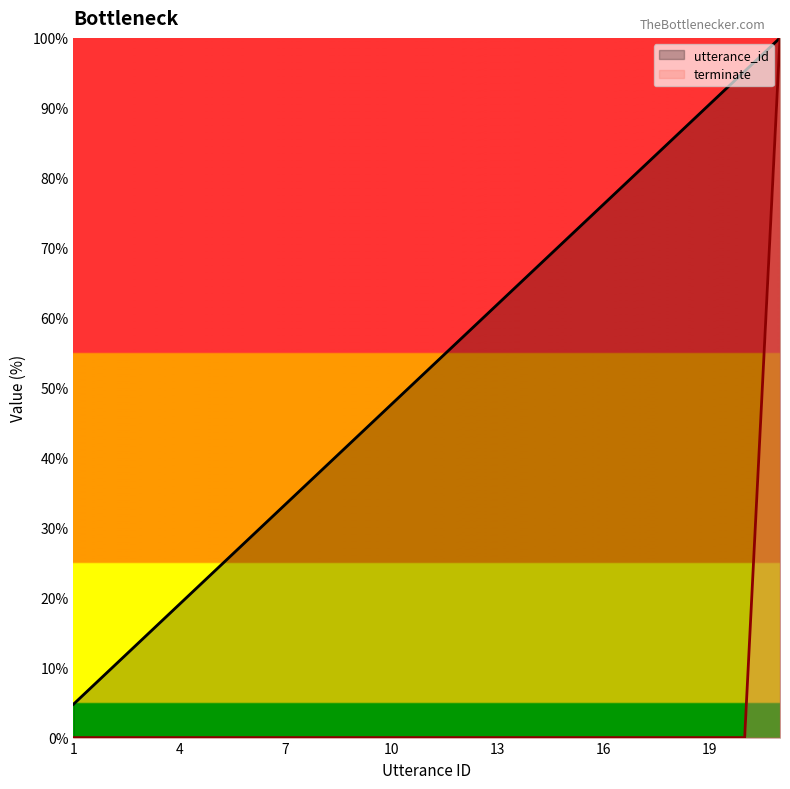

True or false: utterance_id has more than 2 interior local peaks.

False